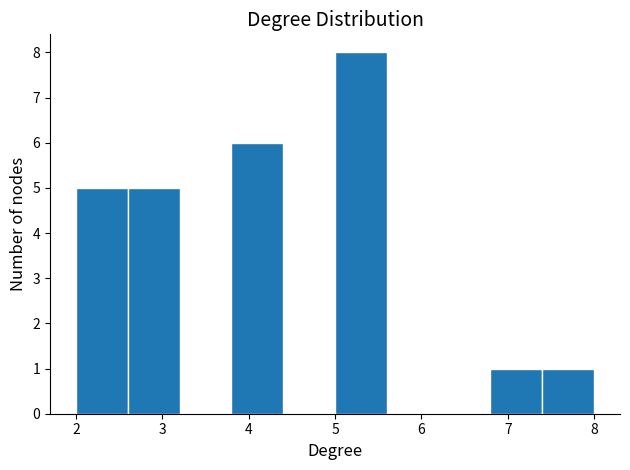

Reading left to right, list every bar in this chart as the range it spans on the x-axis followed by its height. The values are not printed on the chart, so give them approximately, as read against the axis.

2.0 to 2.6: 5
2.6 to 3.2: 5
3.2 to 3.8: 0
3.8 to 4.4: 6
4.4 to 5.0: 0
5.0 to 5.6: 8
5.6 to 6.2: 0
6.2 to 6.8: 0
6.8 to 7.4: 1
7.4 to 8.0: 1